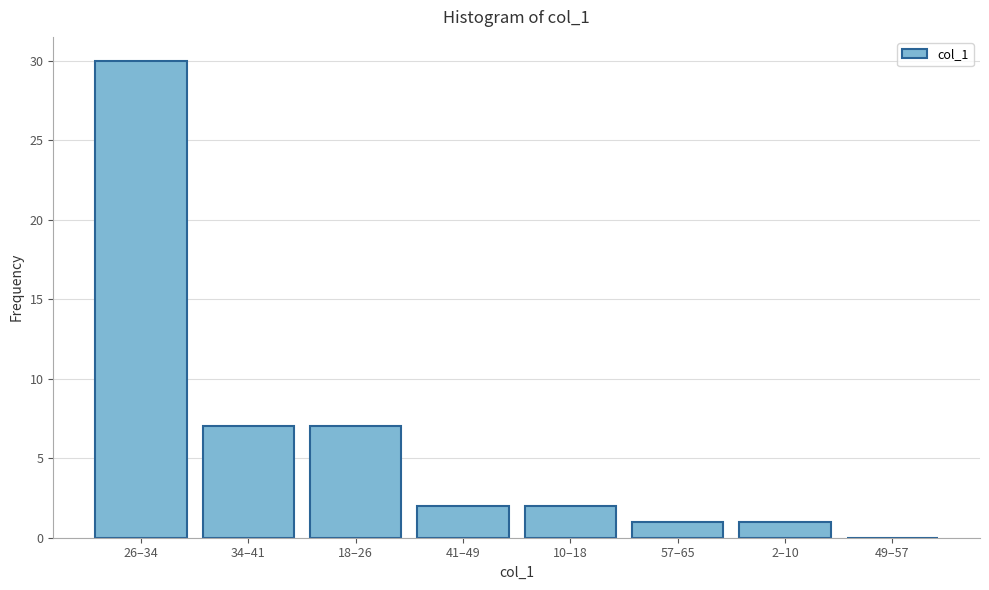

Reading right to left, transcribe all the data shown in this chart.

49–57=0	2–10=1	57–65=1	10–18=2	41–49=2	18–26=7	34–41=7	26–34=30